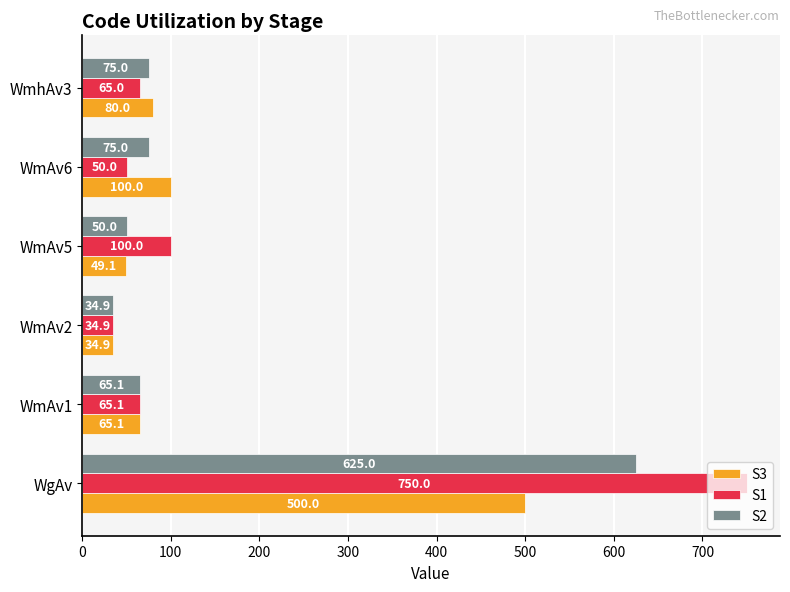

What is the difference between the highest and lowest values at WmAv5?

50.9